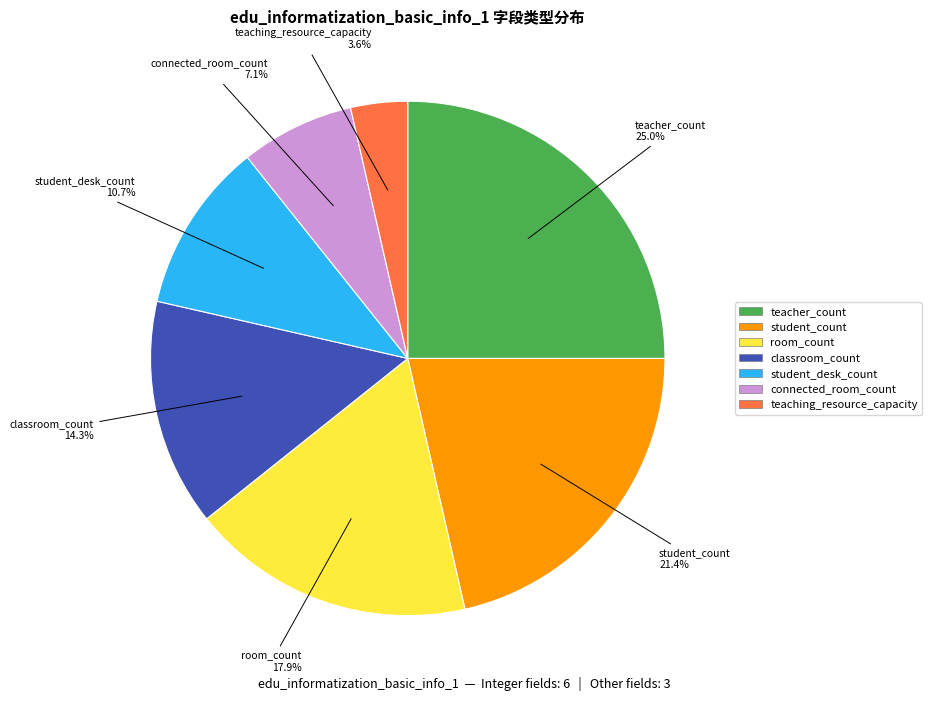

Is there a majority slice in this chart?

No